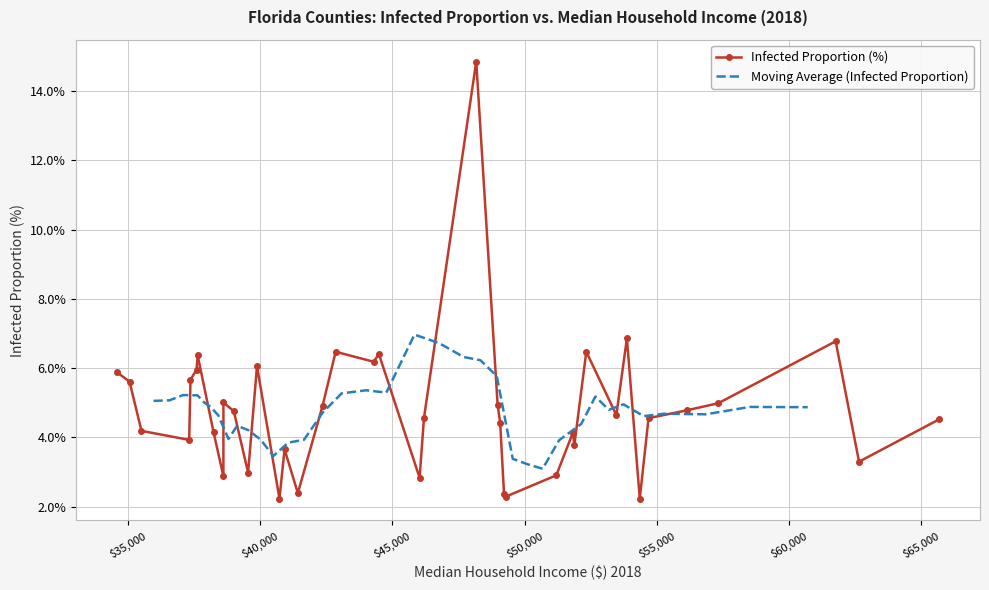

What is the value of the Infected Proportion (%) point at the 28th from the left?

2.9